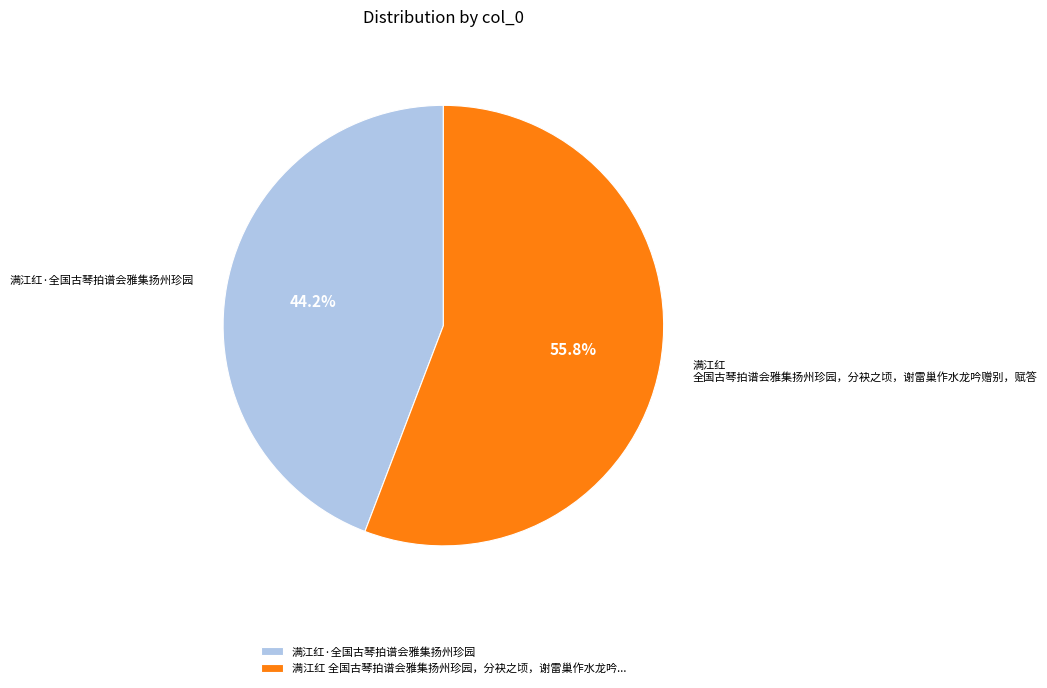

Rank the categories by value from highest to lowest.

满江红 全国古琴拍谱会雅集扬州珍园，分袂之顷，谢雷巢作水龙吟赠别，赋答, 满江红·全国古琴拍谱会雅集扬州珍园